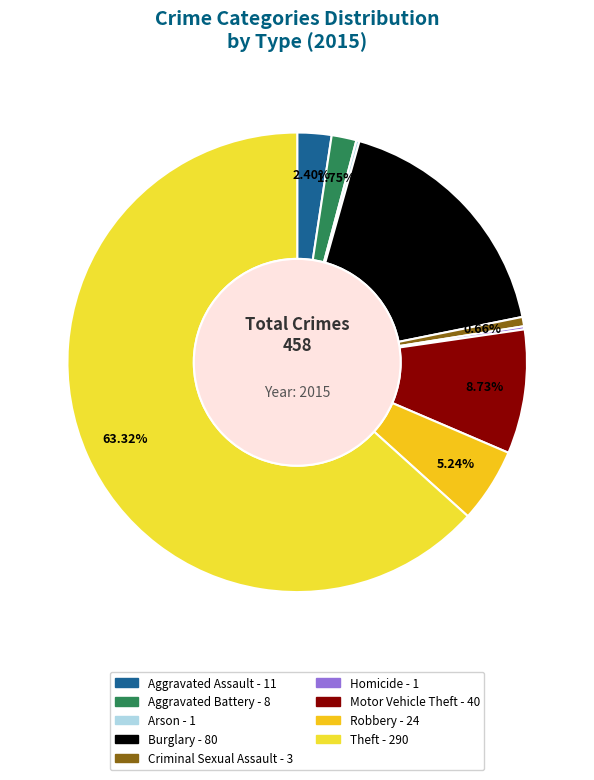

Which slice is the largest?

Theft